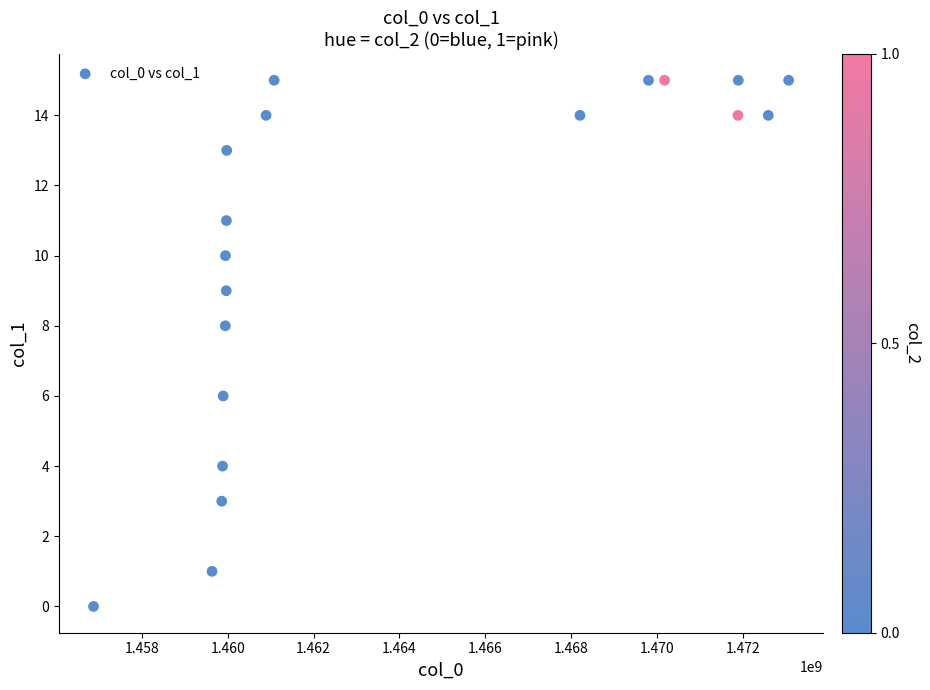

What is the range of X values (max minus min)?

16200893